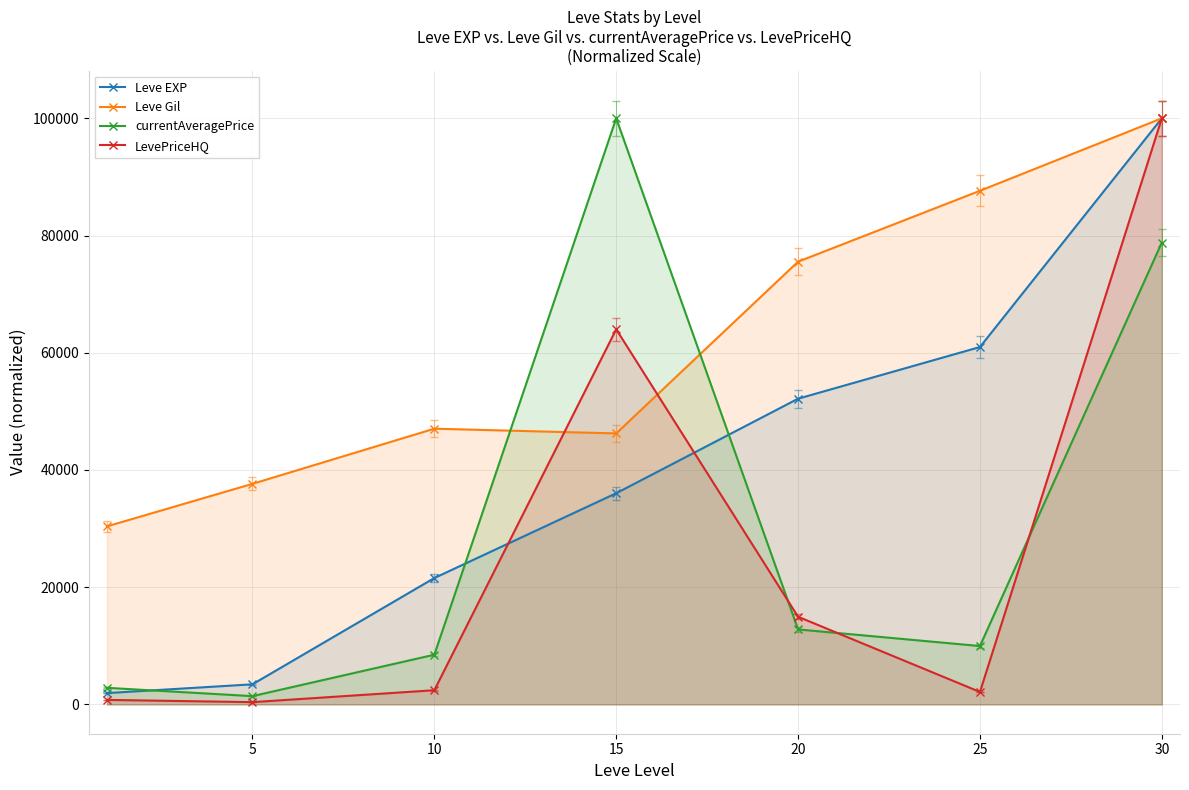

Where do Leve Gil and currentAveragePrice first cross each other?

10 and 15